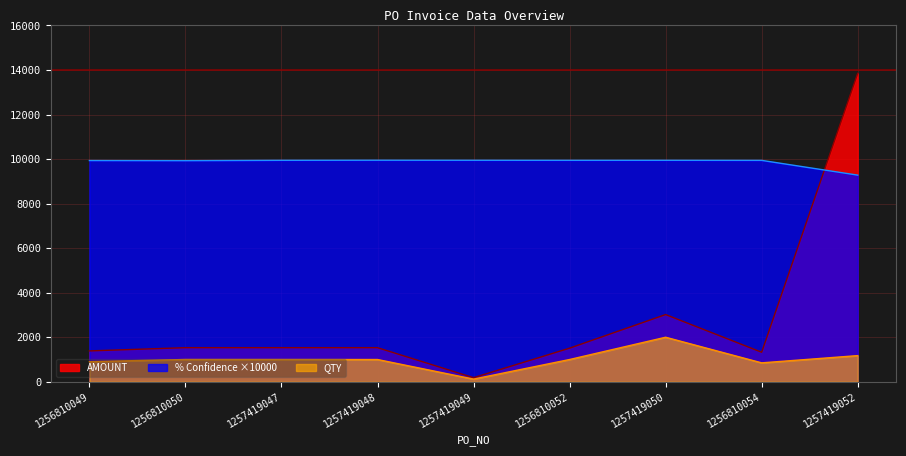

True or false: QTY has more than 2 points higher than both neighbors.

False